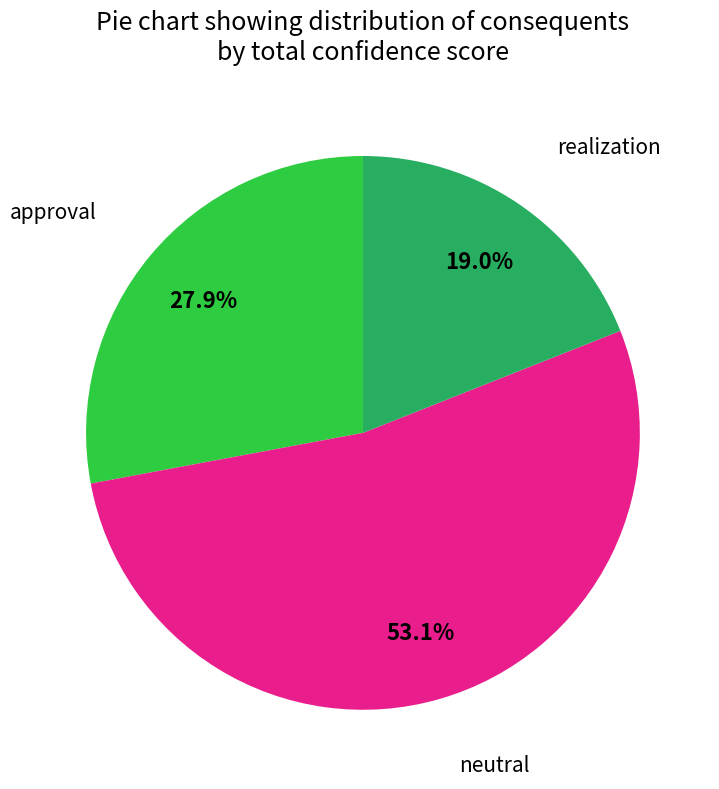

Does any single category account for the majority?

Yes